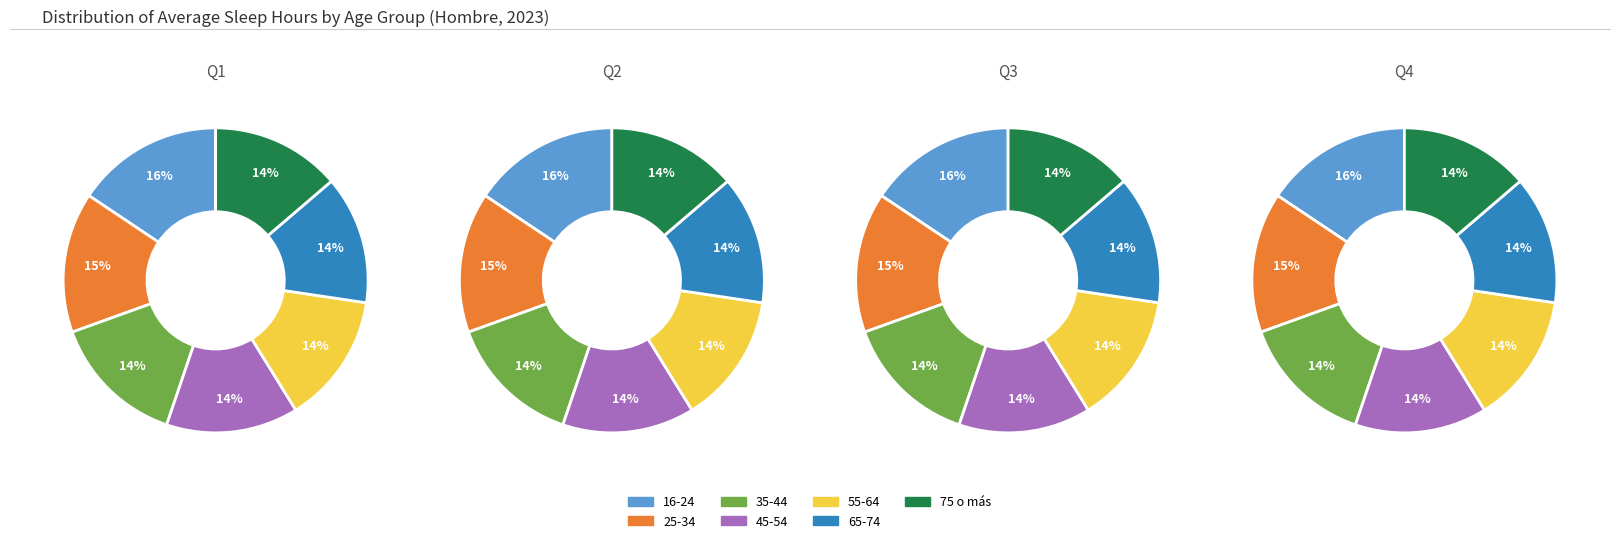

Count the number of slices in the pie.

7